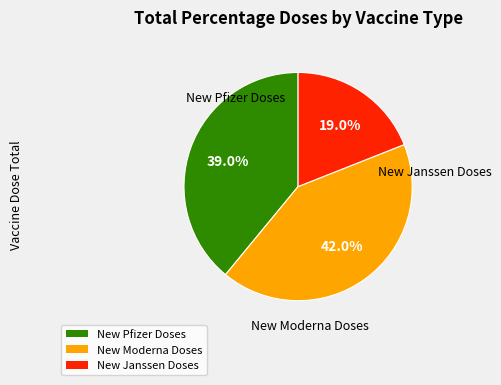

Count the number of slices in the pie.

3